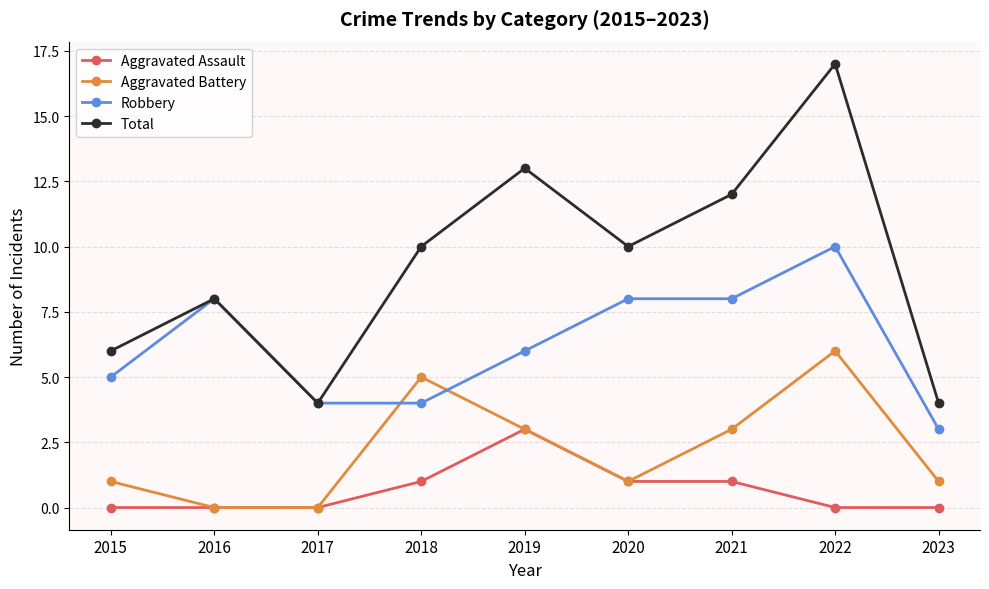

True or false: Total has more than 0 points higher than both neighbors.

True